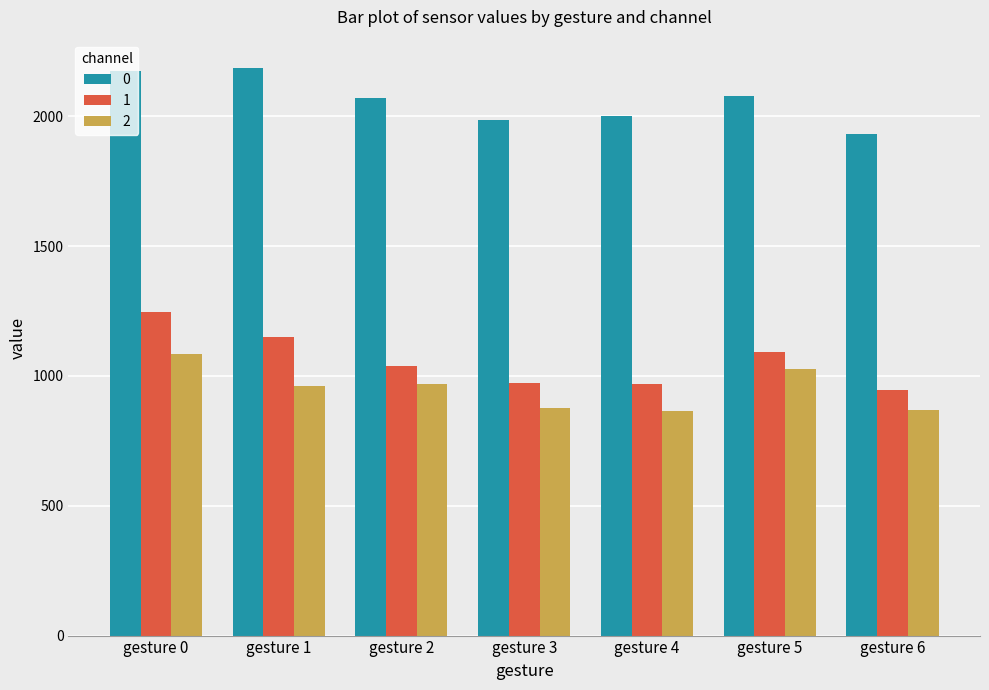

What is the highest value of the 1 series?

1245.1